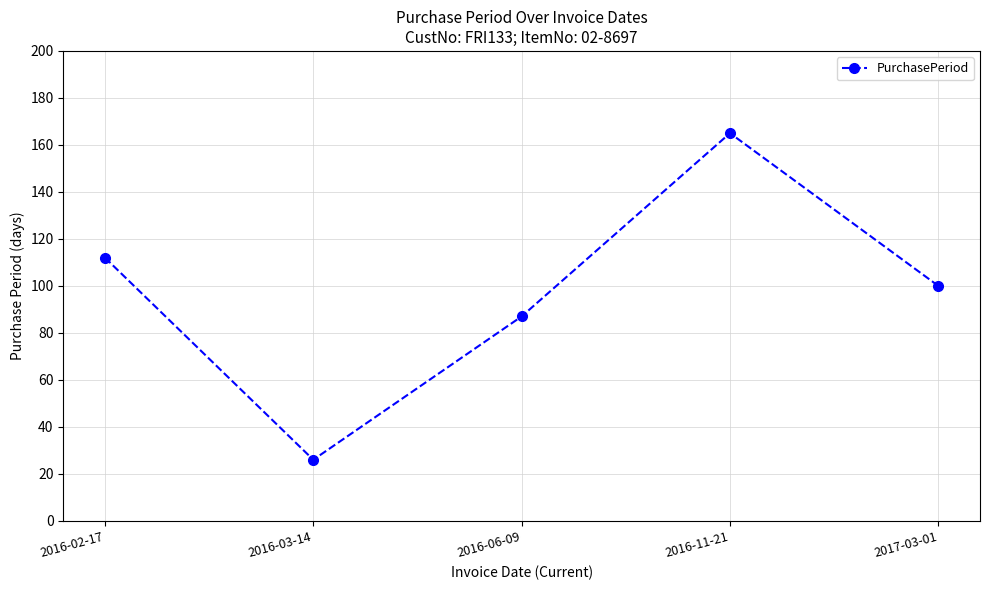

Reading left to right, extract all data points from this chart.

2016-02-17=112	2016-03-14=26	2016-06-09=87	2016-11-21=165	2017-03-01=100